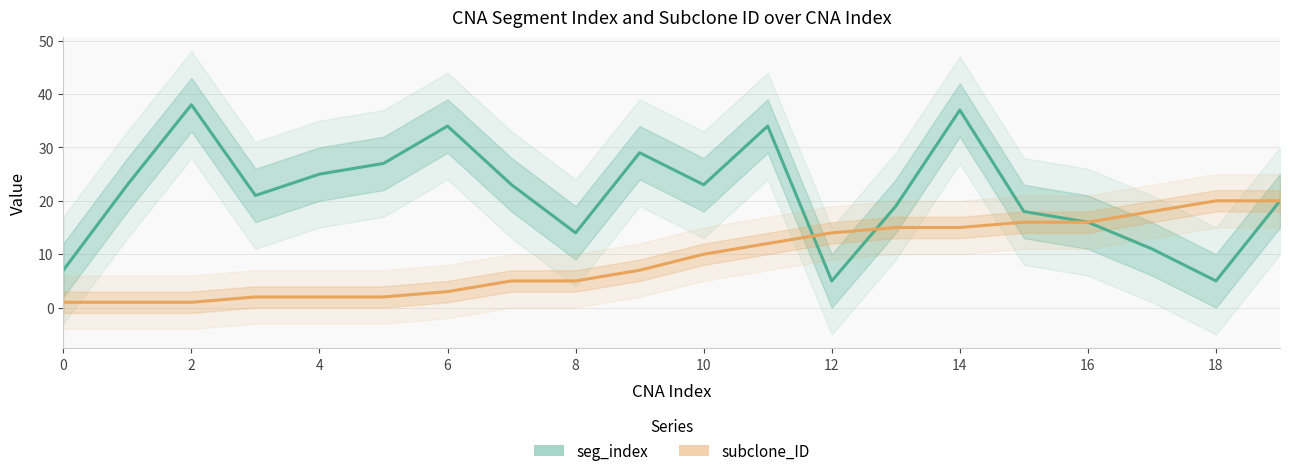

At how many categories does at least one series exceed 36?

2